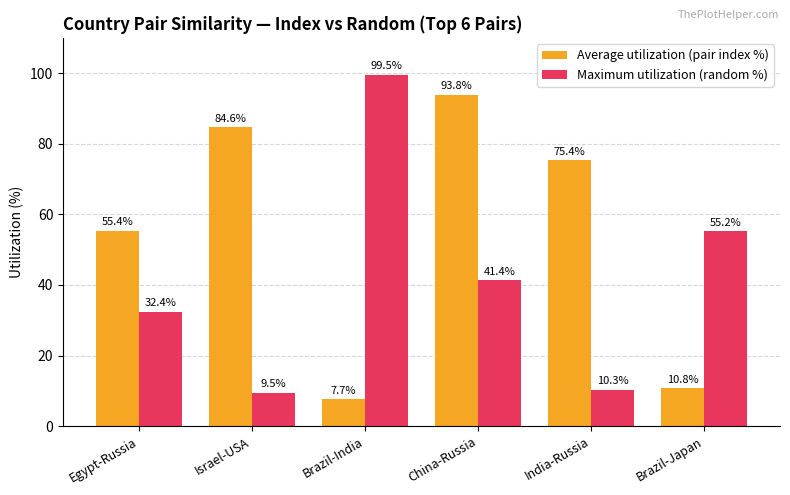

What is the approximate value of Average utilization (pair index %) at Brazil-Japan?

10.8